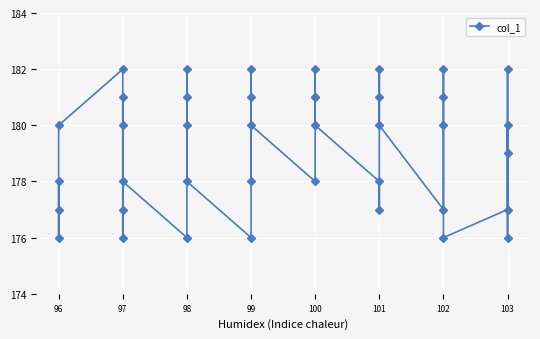

True or false: the data shows 177 at 97.

True